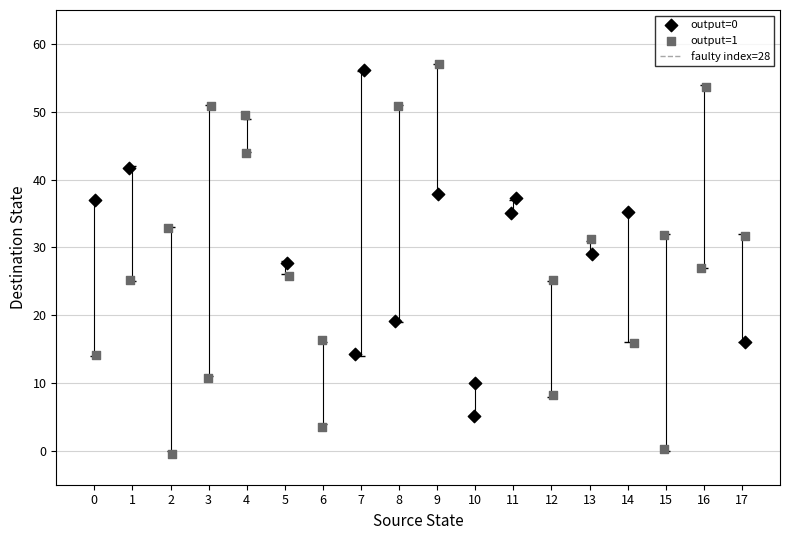

Which series has the largest Y range (max minus min)?

output=1